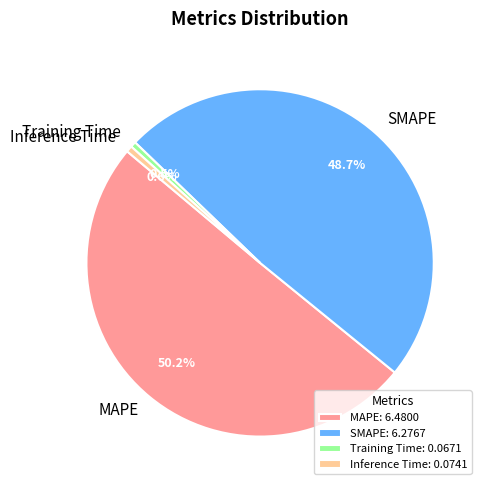

Is SMAPE the majority of the pie?

No